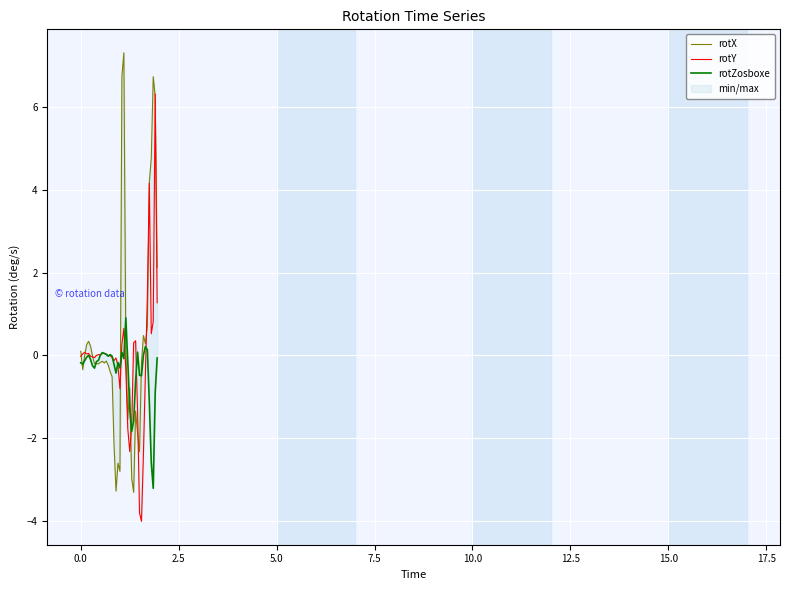

What is the average value of the rotZosboxe series?

-0.4